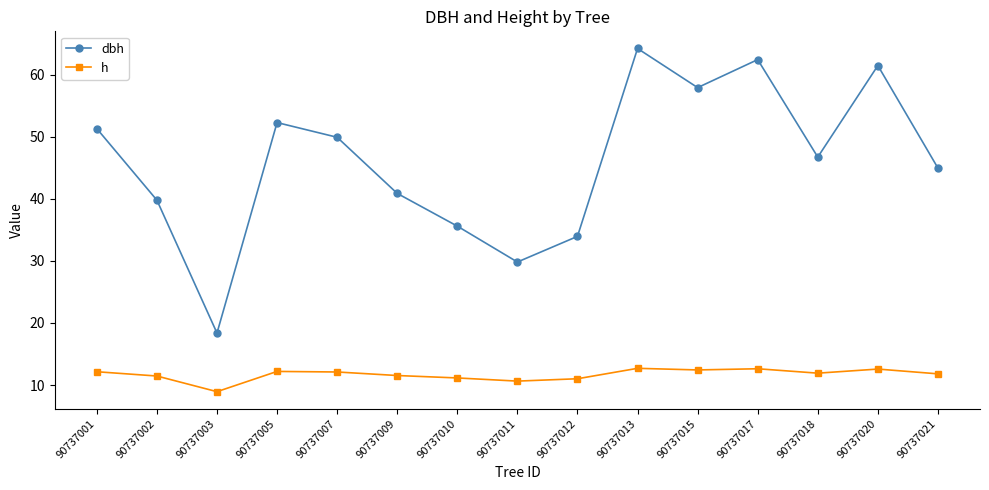

What are all the series names shown in the legend?

dbh, h